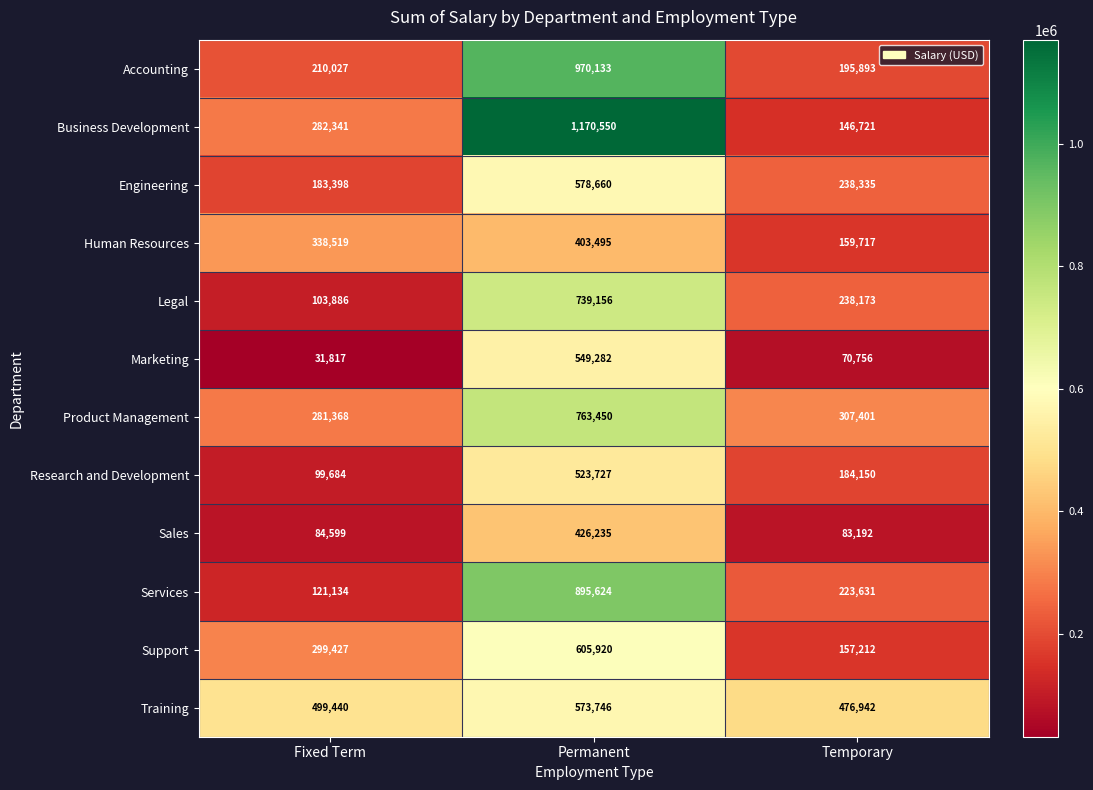

Rank the series by their maximum value, from highest to lowest.

Business Development, Accounting, Services, Product Management, Legal, Support, Engineering, Training, Marketing, Research and Development, Sales, Human Resources